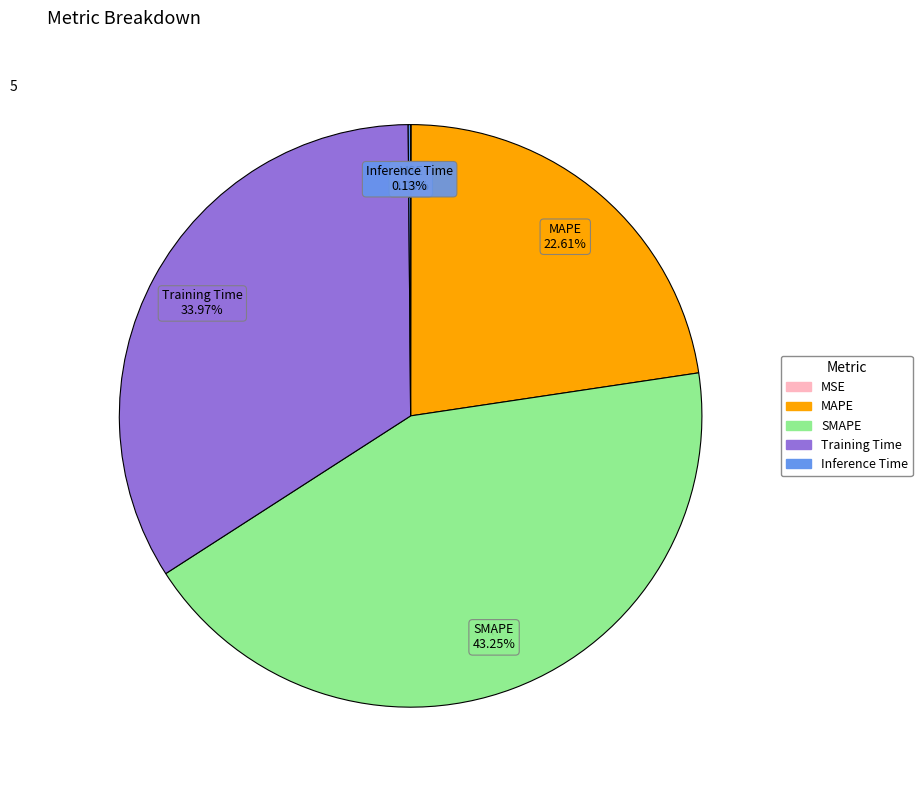

What is the largest slice in the pie chart?

SMAPE